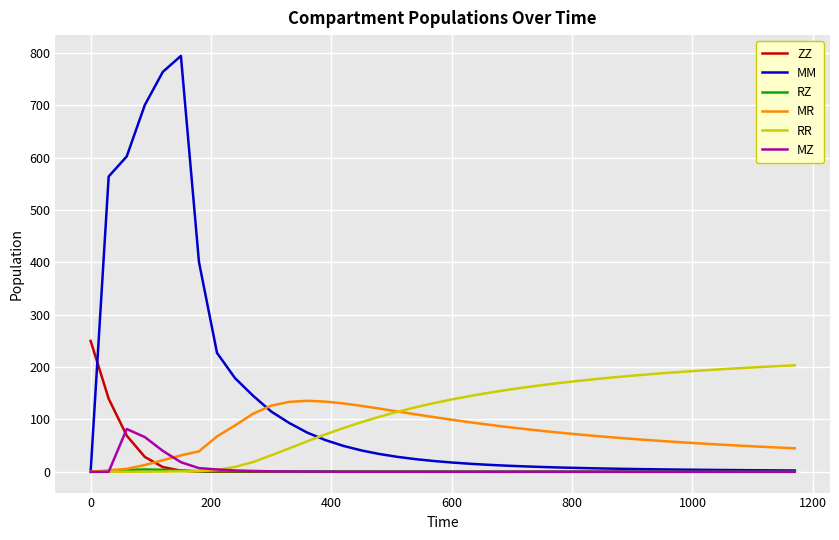

Does the chart have visible grid lines?

Yes